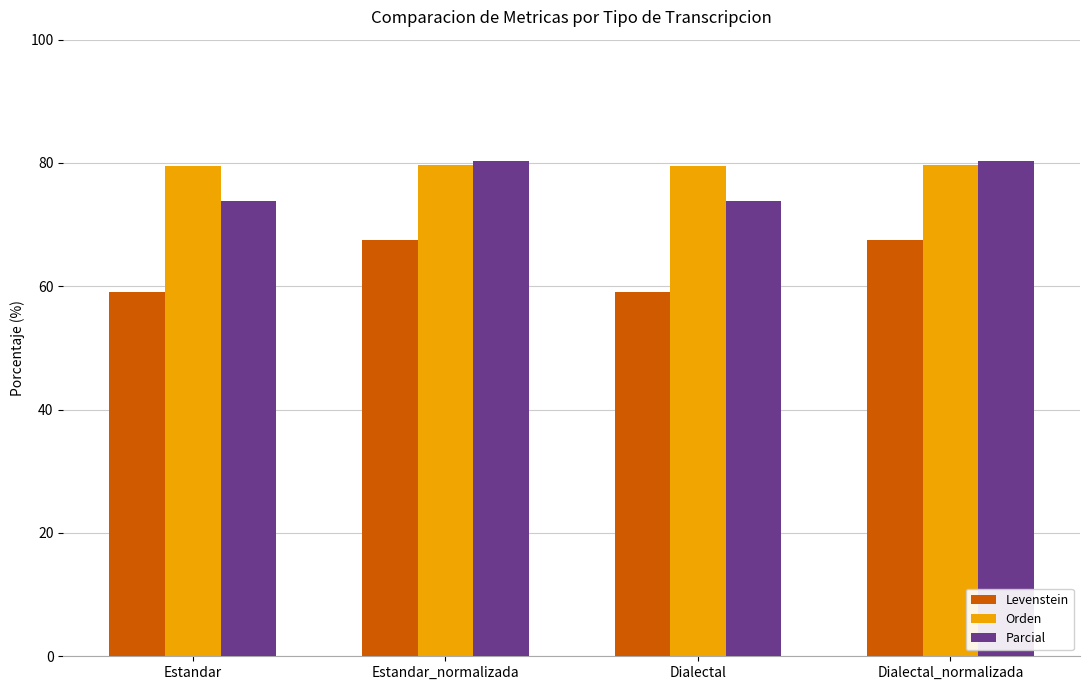

How many bars are there in total?

12